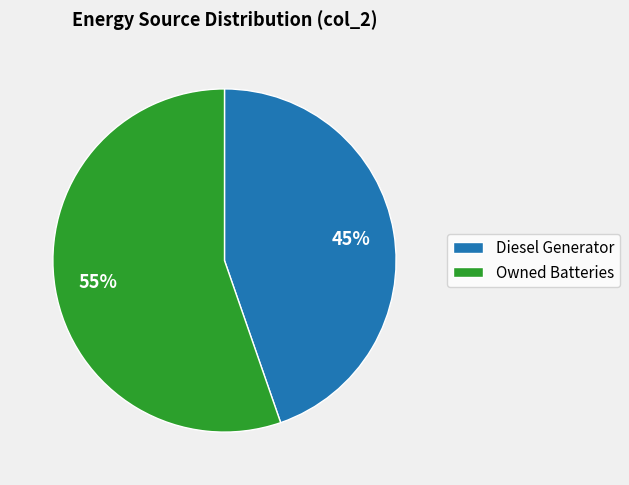

Do Owned Batteries and Diesel Generator together represent more than half of the pie?

Yes